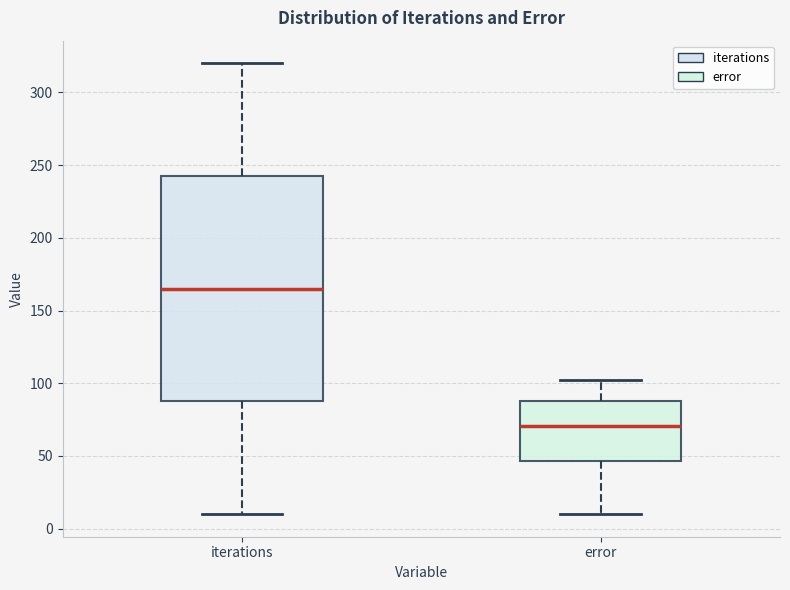

Reading left to right, transcribe this box plot: for each box, give where its median line is, the range the box spans, and where its two whiskers end, as read against the y-axis. The values are not printed on the chart, so give them approximately, as read against the axis.

iterations: median 165, box 90 to 245, whiskers 10 to 320
error: median 70, box 45 to 90, whiskers 10 to 100